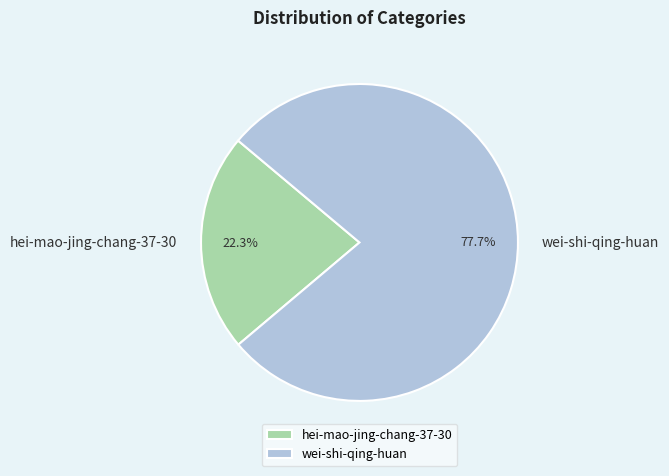

Which has a higher value, hei-mao-jing-chang-37-30 or wei-shi-qing-huan?

wei-shi-qing-huan